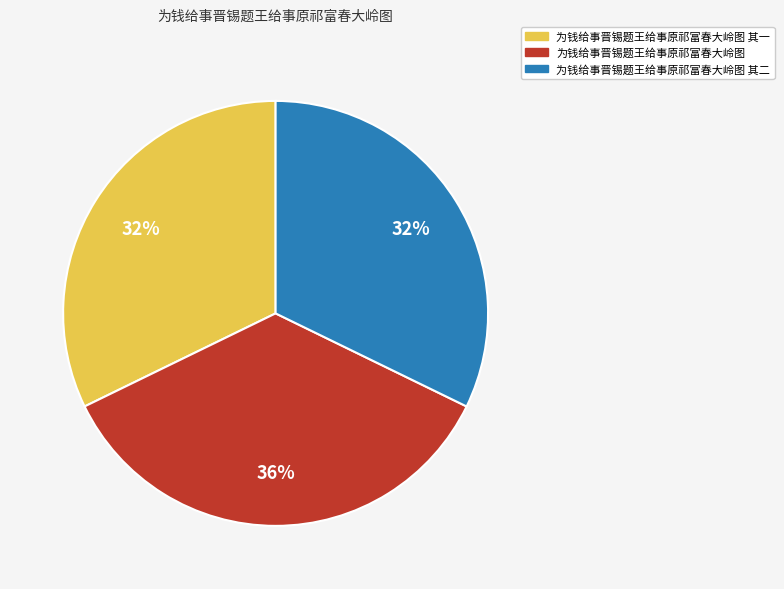

What is the ratio of the value at 为钱给事晋锡题王给事原祁富春大岭图 to the value at 为钱给事晋锡题王给事原祁富春大岭图 其一?

1.1